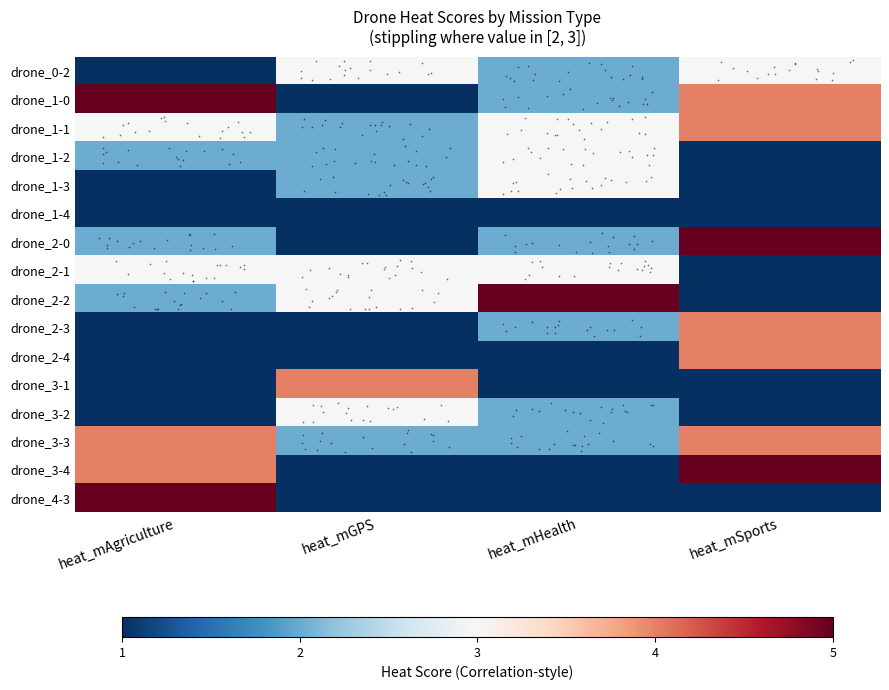

Reading right to left, extract all data points from this chart.

row_0: heat_mSports=3	heat_mHealth=2	heat_mGPS=3	heat_mAgriculture=1
row_1: heat_mSports=4	heat_mHealth=2	heat_mGPS=1	heat_mAgriculture=5
row_2: heat_mSports=4	heat_mHealth=3	heat_mGPS=2	heat_mAgriculture=3
row_3: heat_mSports=1	heat_mHealth=3	heat_mGPS=2	heat_mAgriculture=2
row_4: heat_mSports=1	heat_mHealth=3	heat_mGPS=2	heat_mAgriculture=1
row_5: heat_mSports=1	heat_mHealth=1	heat_mGPS=1	heat_mAgriculture=1
row_6: heat_mSports=5	heat_mHealth=2	heat_mGPS=1	heat_mAgriculture=2
row_7: heat_mSports=1	heat_mHealth=3	heat_mGPS=3	heat_mAgriculture=3
row_8: heat_mSports=1	heat_mHealth=5	heat_mGPS=3	heat_mAgriculture=2
row_9: heat_mSports=4	heat_mHealth=2	heat_mGPS=1	heat_mAgriculture=1
row_10: heat_mSports=4	heat_mHealth=1	heat_mGPS=1	heat_mAgriculture=1
row_11: heat_mSports=1	heat_mHealth=1	heat_mGPS=4	heat_mAgriculture=1
row_12: heat_mSports=1	heat_mHealth=2	heat_mGPS=3	heat_mAgriculture=1
row_13: heat_mSports=4	heat_mHealth=2	heat_mGPS=2	heat_mAgriculture=4
row_14: heat_mSports=5	heat_mHealth=1	heat_mGPS=1	heat_mAgriculture=4
row_15: heat_mSports=1	heat_mHealth=1	heat_mGPS=1	heat_mAgriculture=5